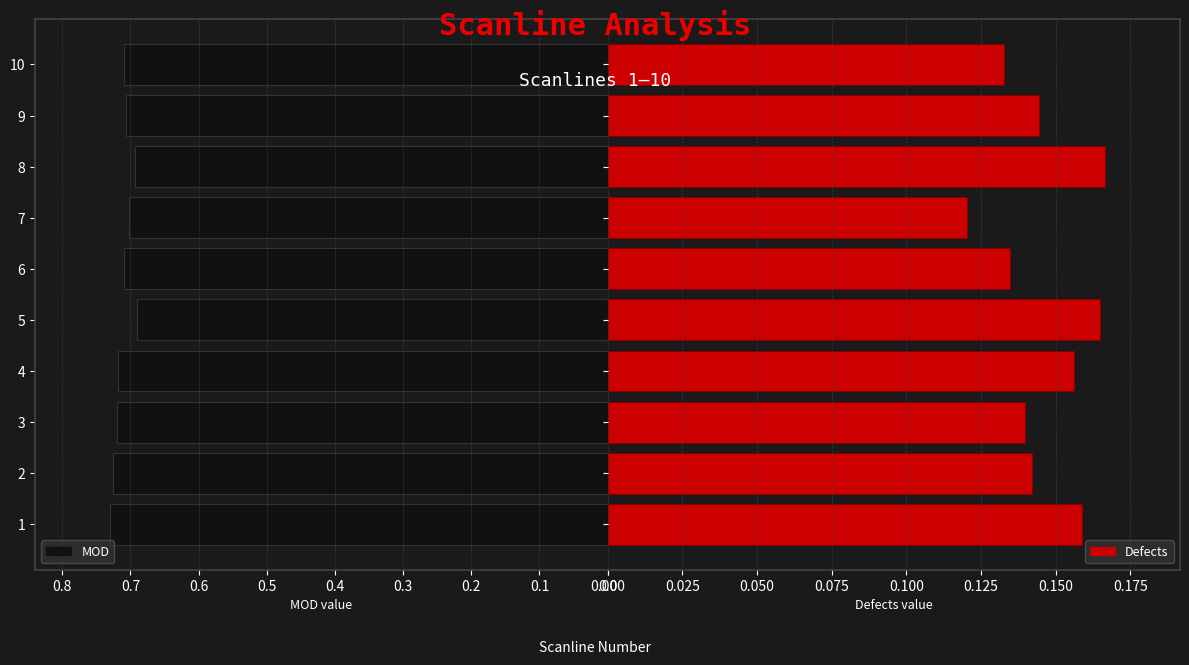

Count the Defects values in the range 0 to 1.

10